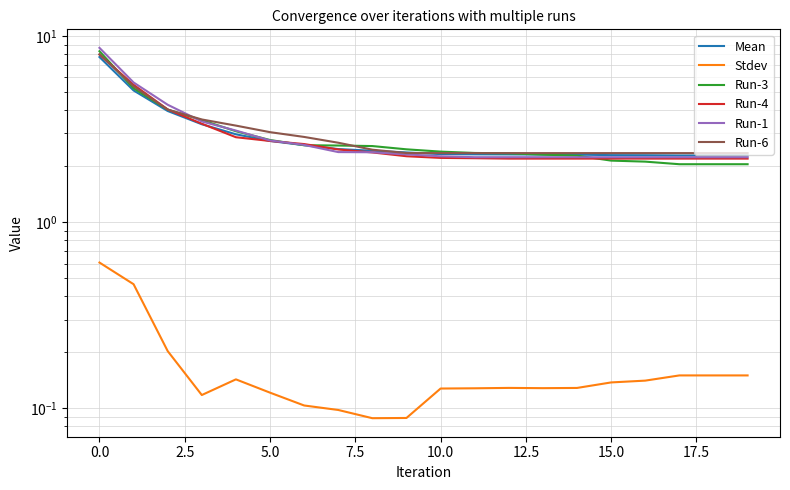

Count the number of data series in this chart.

6